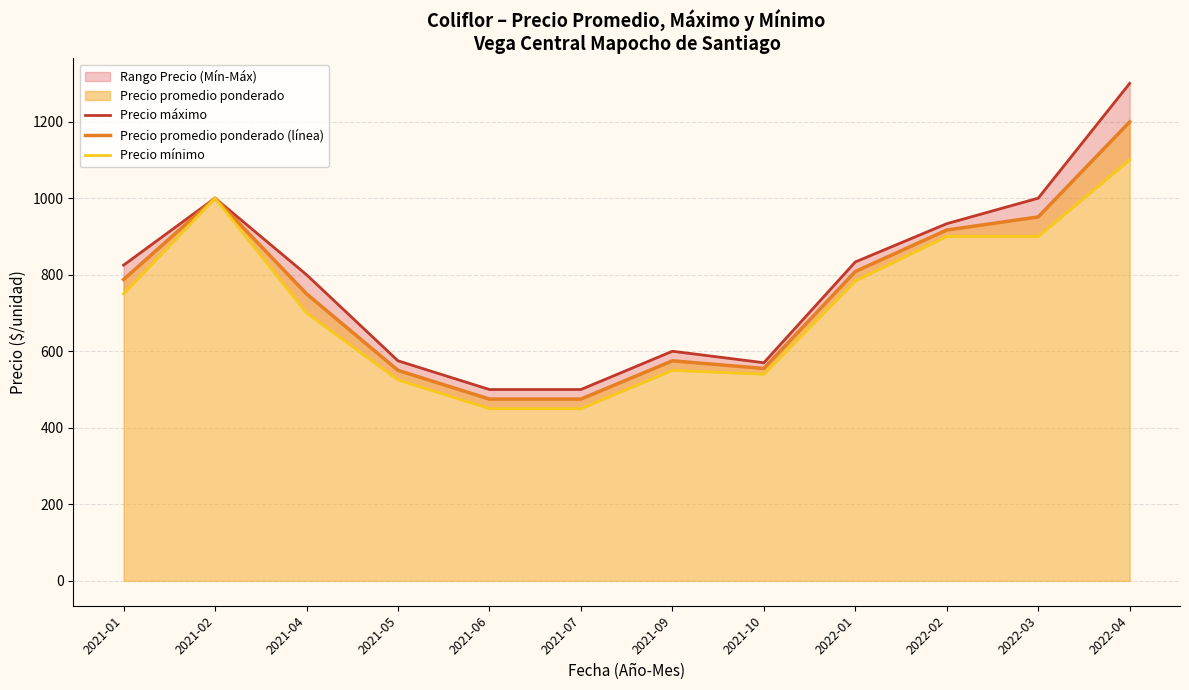

Does the chart have visible grid lines?

Yes